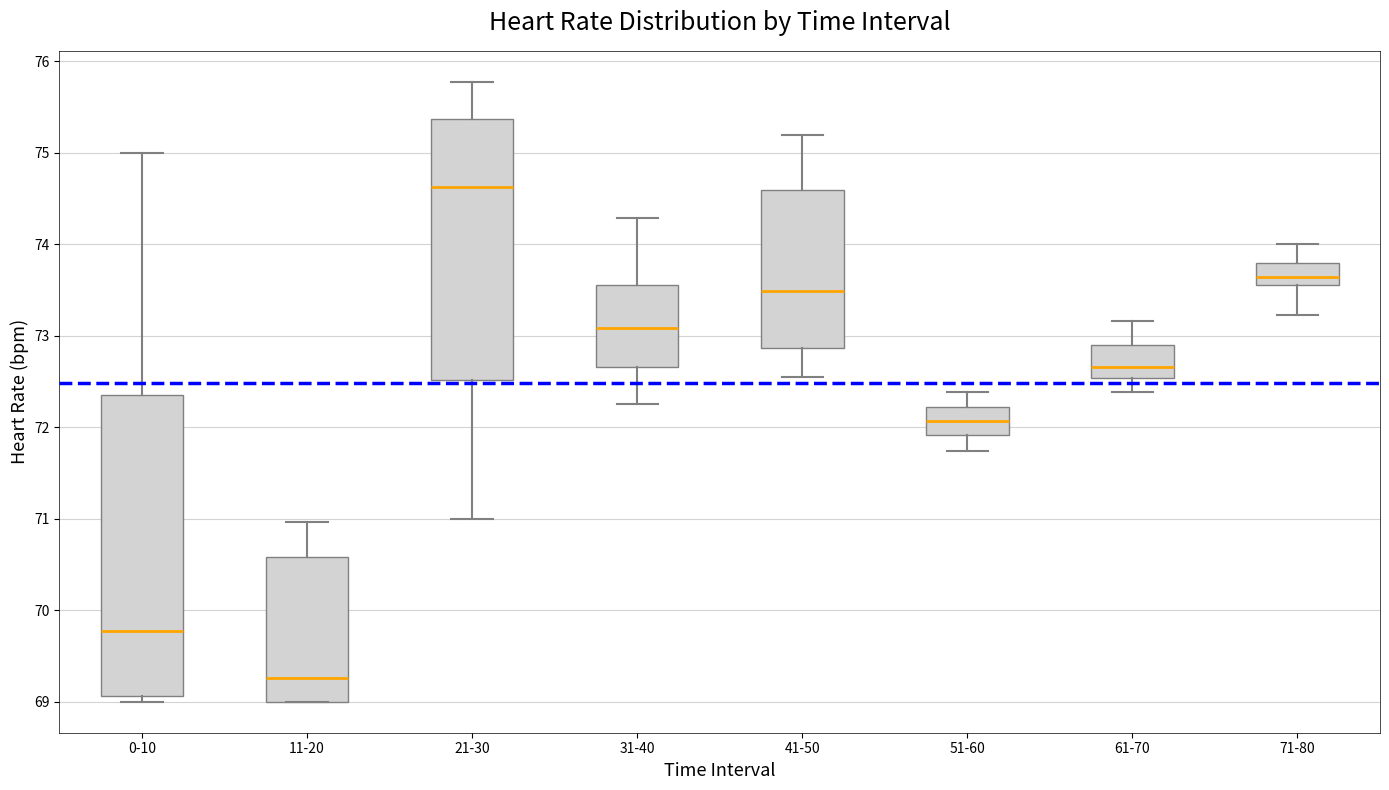

Where is the upper edge of the box for 71-80 on the y-axis? The values are not printed on the chart, so give them approximately, as read against the axis.

73.8